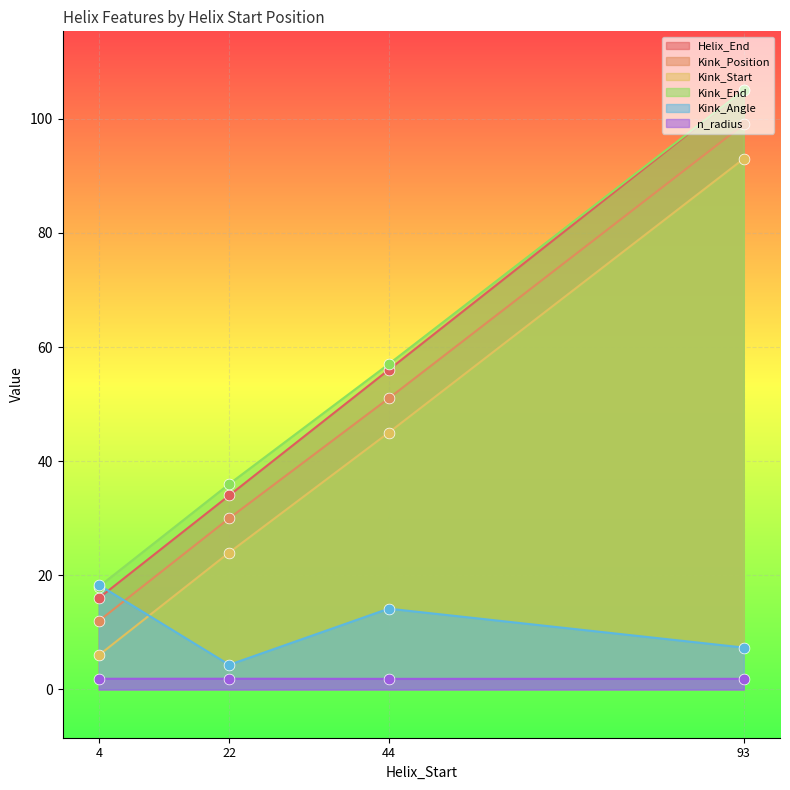

Is the value of Kink_Angle at 93 greater than the value of Kink_Position at 44?

No